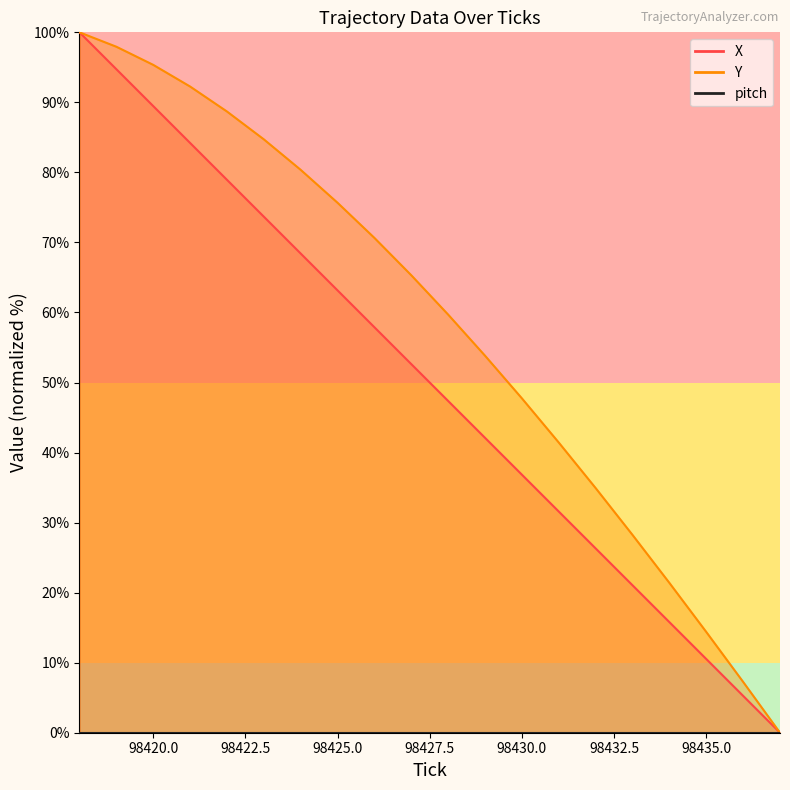

Reading left to right, what are all the values shown in this chart?

X: 98418=100.0	98419=94.7	98420=89.5	98421=84.2	98422=78.9	98423=73.7	98424=68.4	98425=63.2	98426=57.9	98427=52.6	98428=47.4	98429=42.1	98430=36.8	98431=31.6	98432=26.3	98433=21.0	98434=15.8	98435=10.5	98436=5.3	98437=0.0
Y: 98418=100.0	98419=97.9	98420=95.4	98421=92.3	98422=88.7	98423=84.7	98424=80.4	98425=75.7	98426=70.6	98427=65.3	98428=59.7	98429=53.8	98430=47.7	98431=41.4	98432=34.9	98433=28.2	98434=21.4	98435=14.4	98436=7.3	98437=0.0